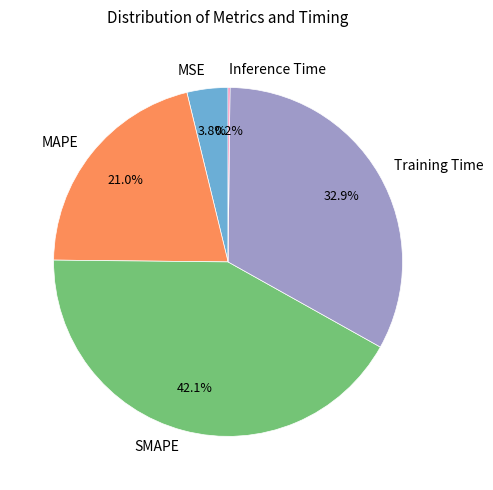

Does any single category account for the majority?

No